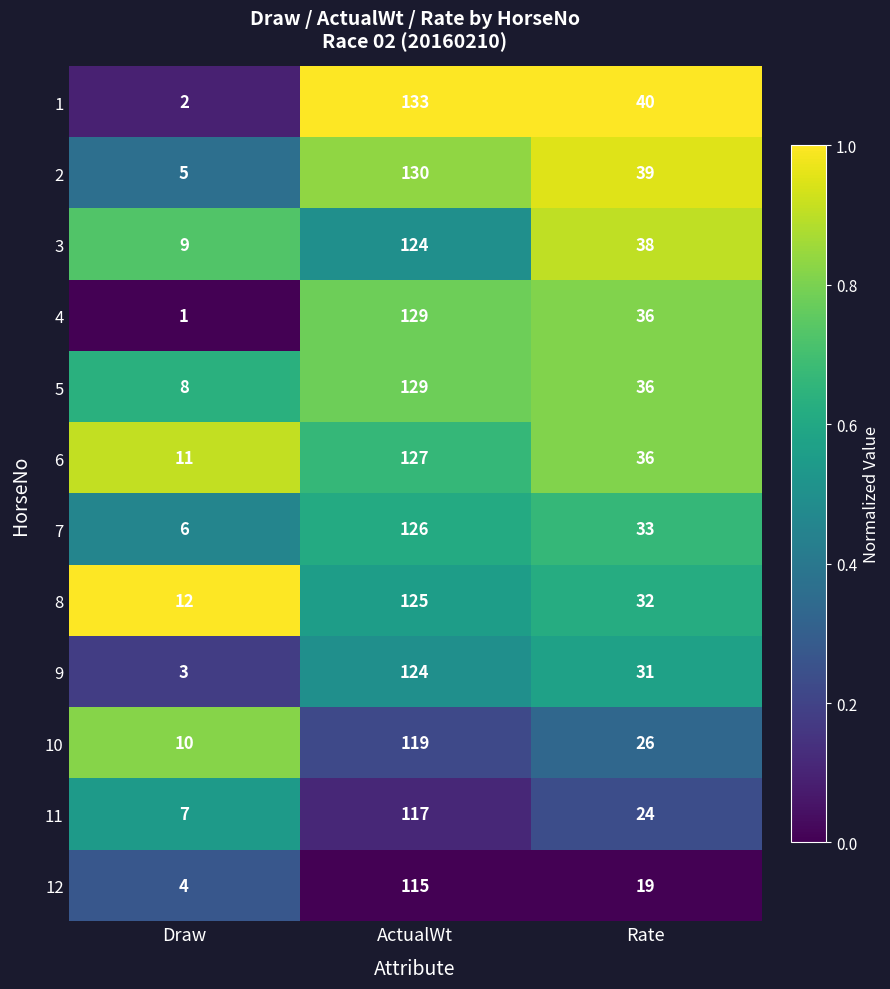

Which label corresponds to the smallest value in the chart?

Draw